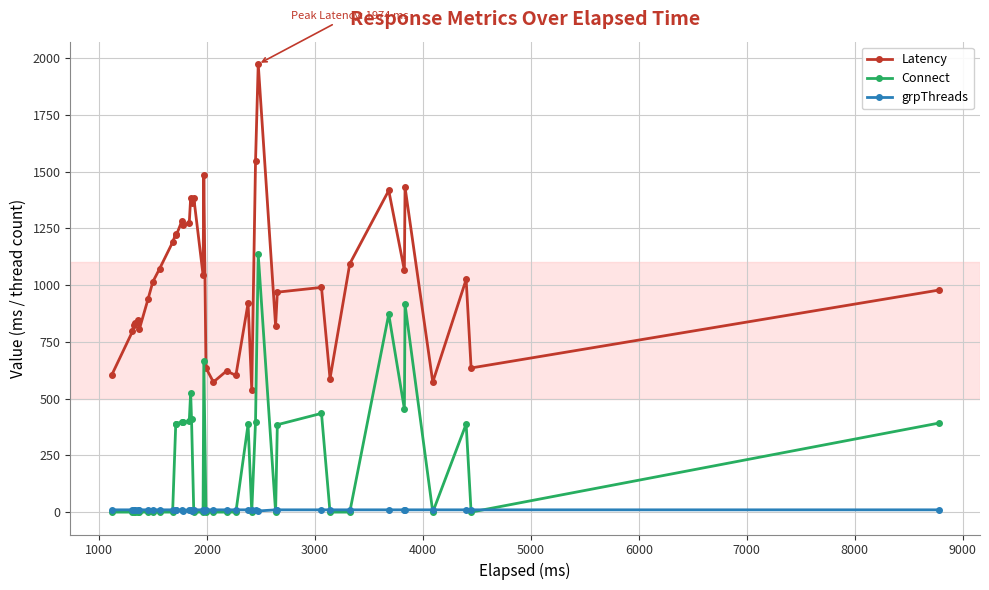

True or false: Connect has more than 2 points higher than both neighbors.

True